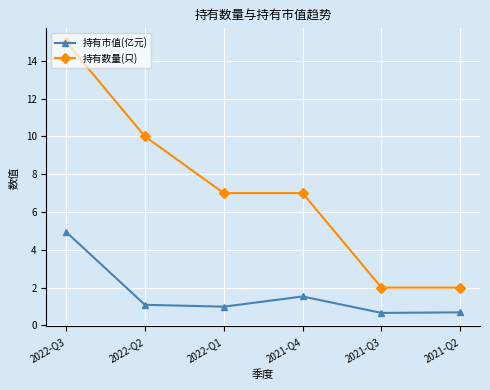

True or false: 持有数量(只) and 持有市值(亿元) cross at least once.

False